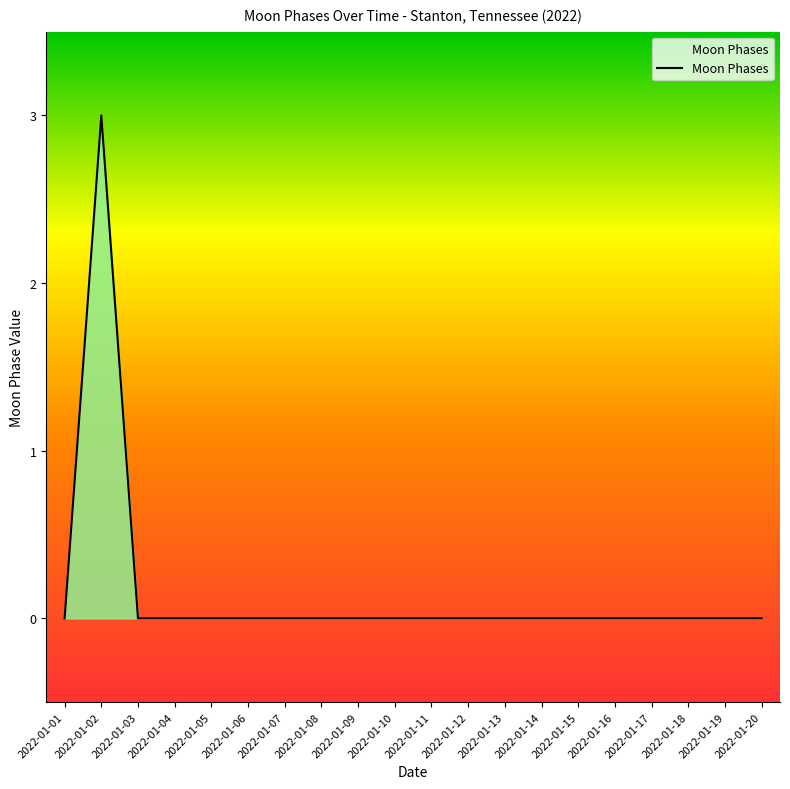

What is the difference between the maximum and minimum values?

3